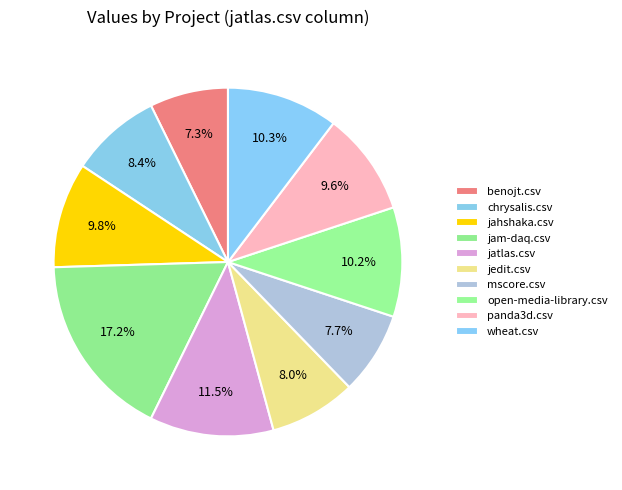

What is the smallest slice in the pie chart?

benojt.csv